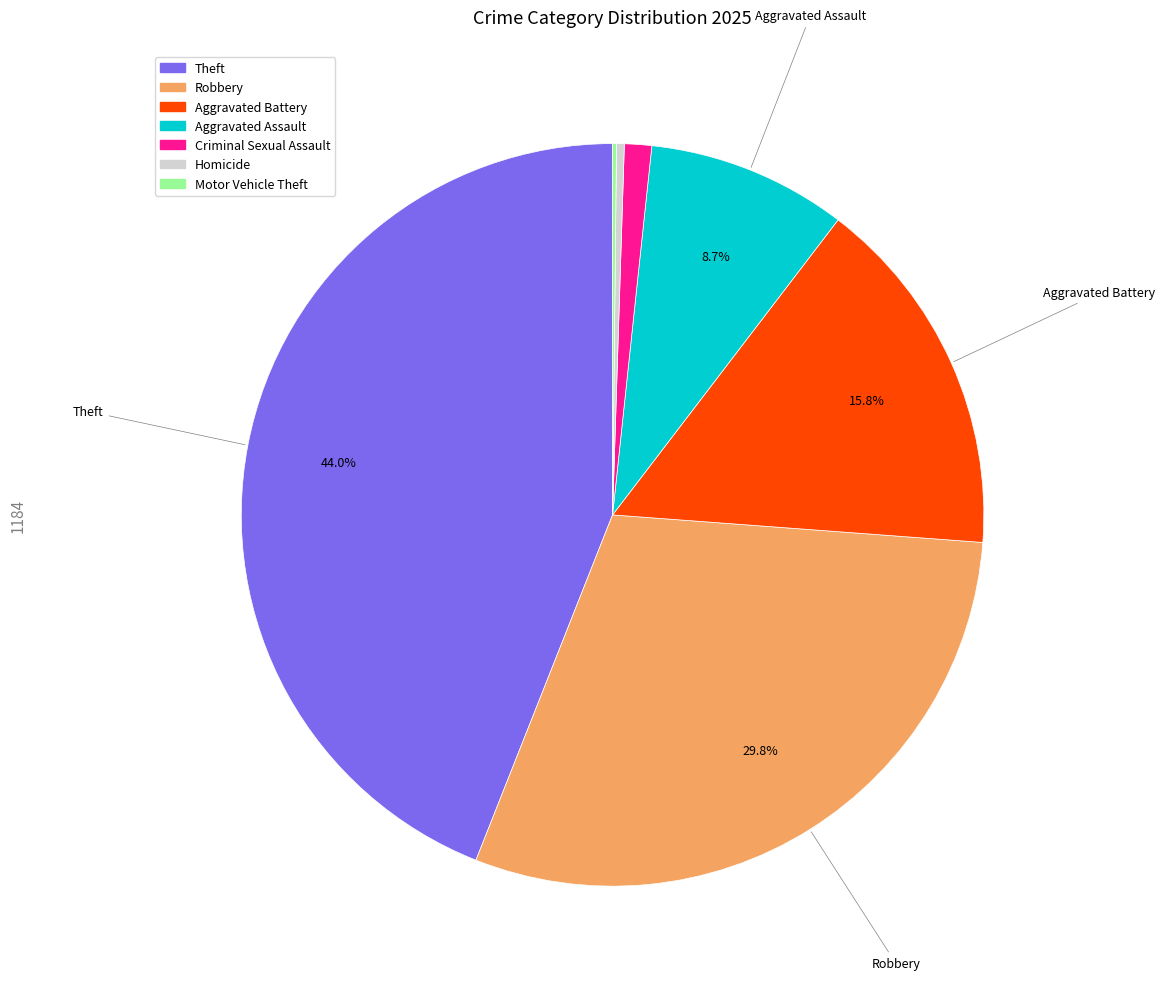

Is there a majority slice in this chart?

No